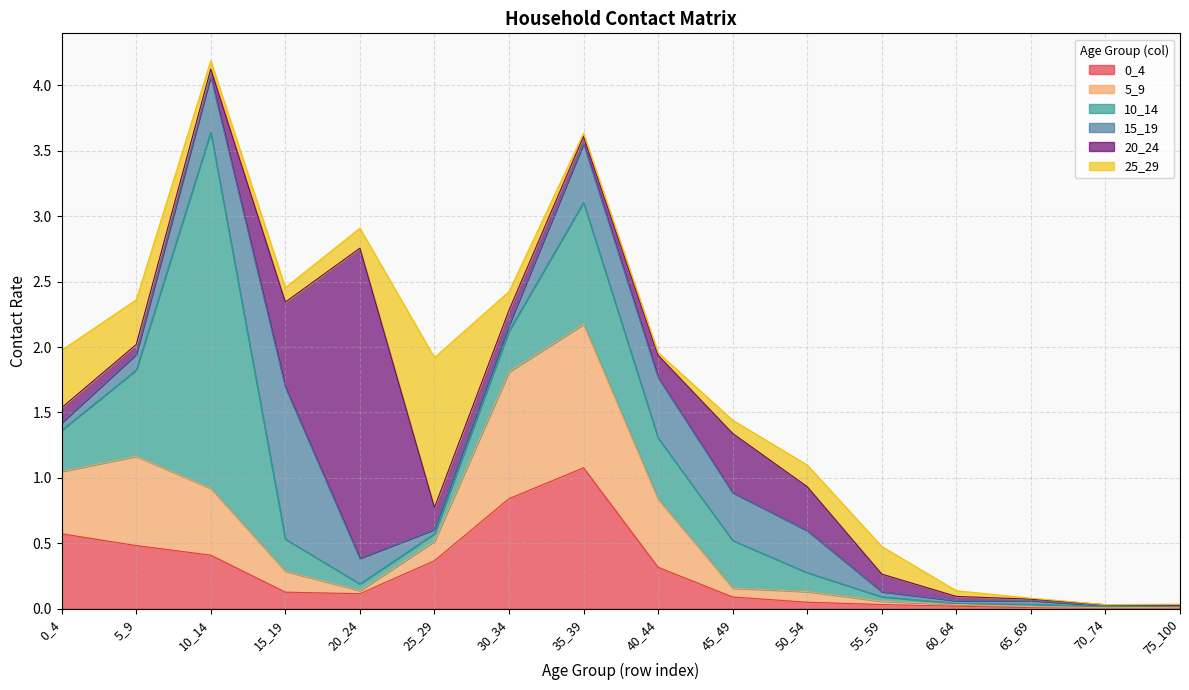

Which label corresponds to the smallest value in the chart?

70_74